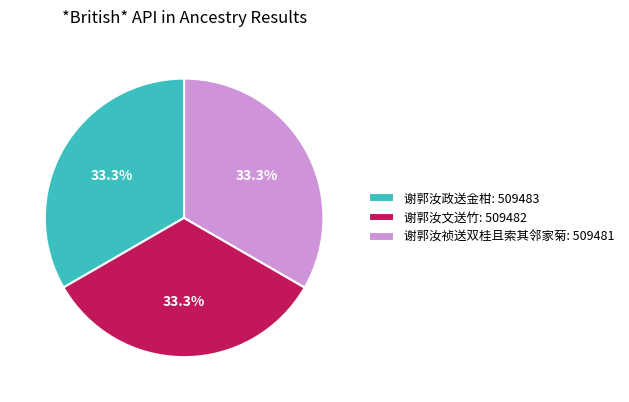

How many segments does this pie chart have?

3